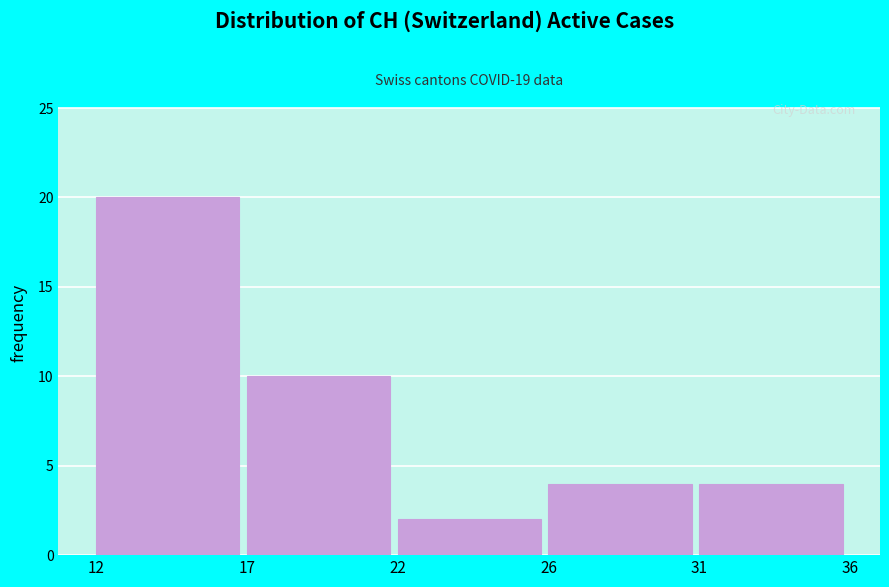

Reading left to right, what are all the values shown in this chart?

12=20	17=10	22=2	26=4	31=4